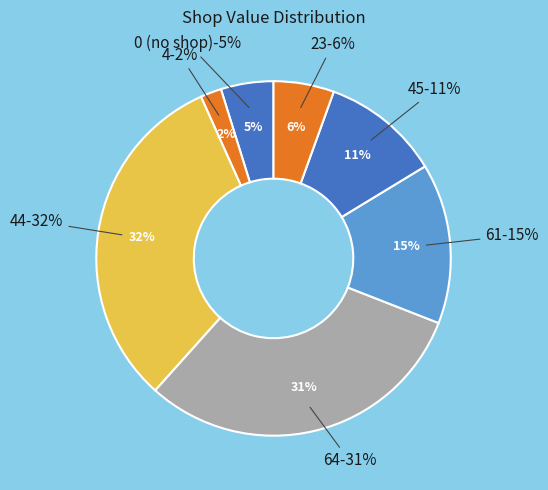

Is it true that 45_39 is 5% of the pie?

False